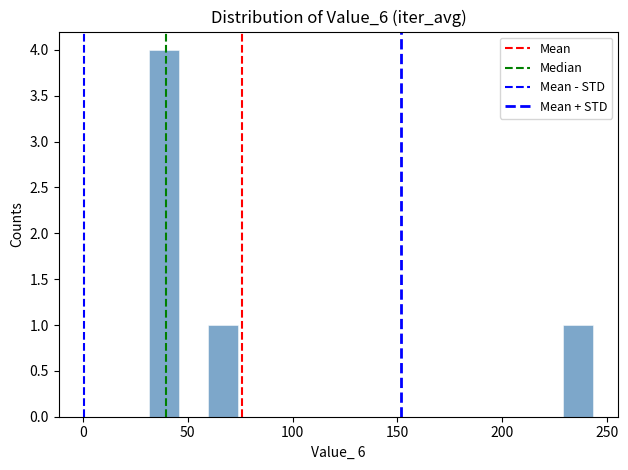

Read against the x-axis, roughly where is the centre of the tallest bar?

40